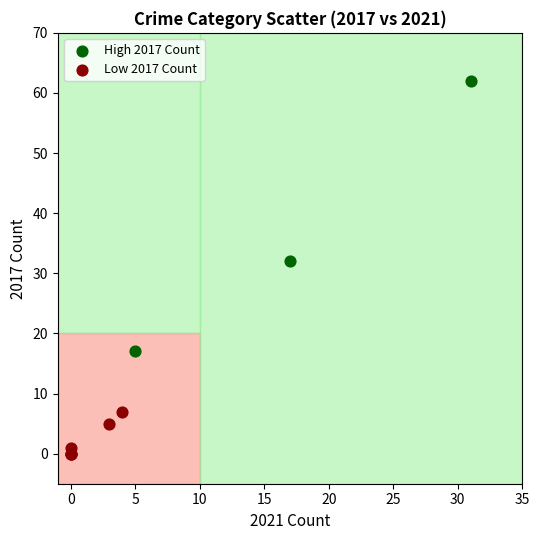

Which series reaches the maximum Y coordinate?

High 2017 Count